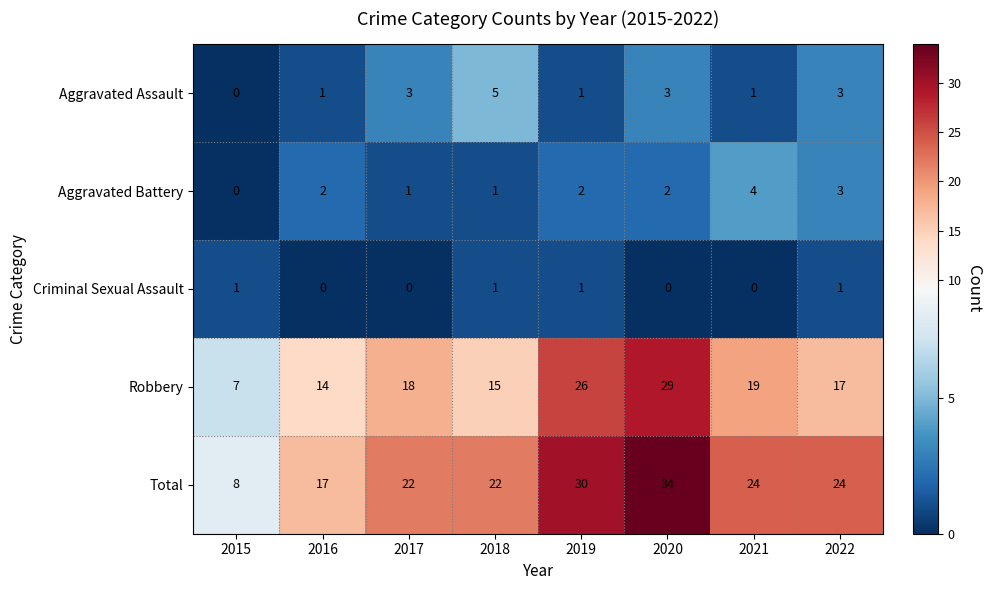

The Aggravated Assault series shows 1 at 2019. True or false?

True